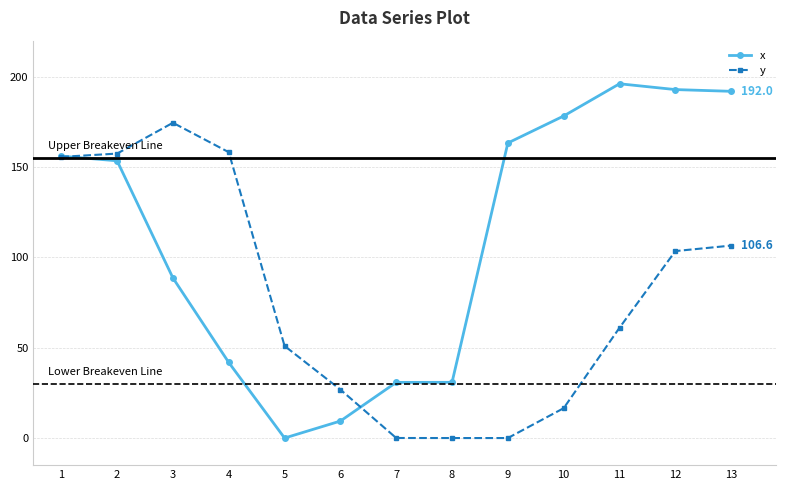

What is the total value across all series at 3?

263.2